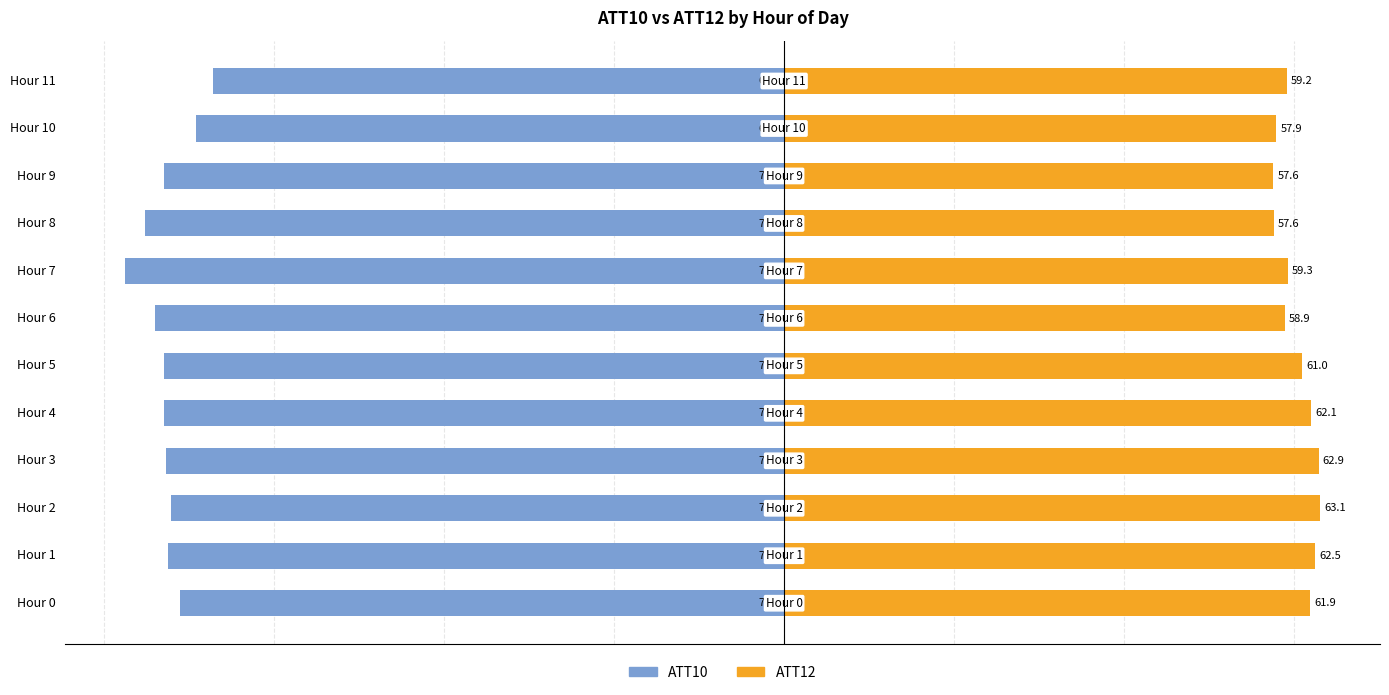

The ATT10 series shows -109.6 at 9. True or false?

False